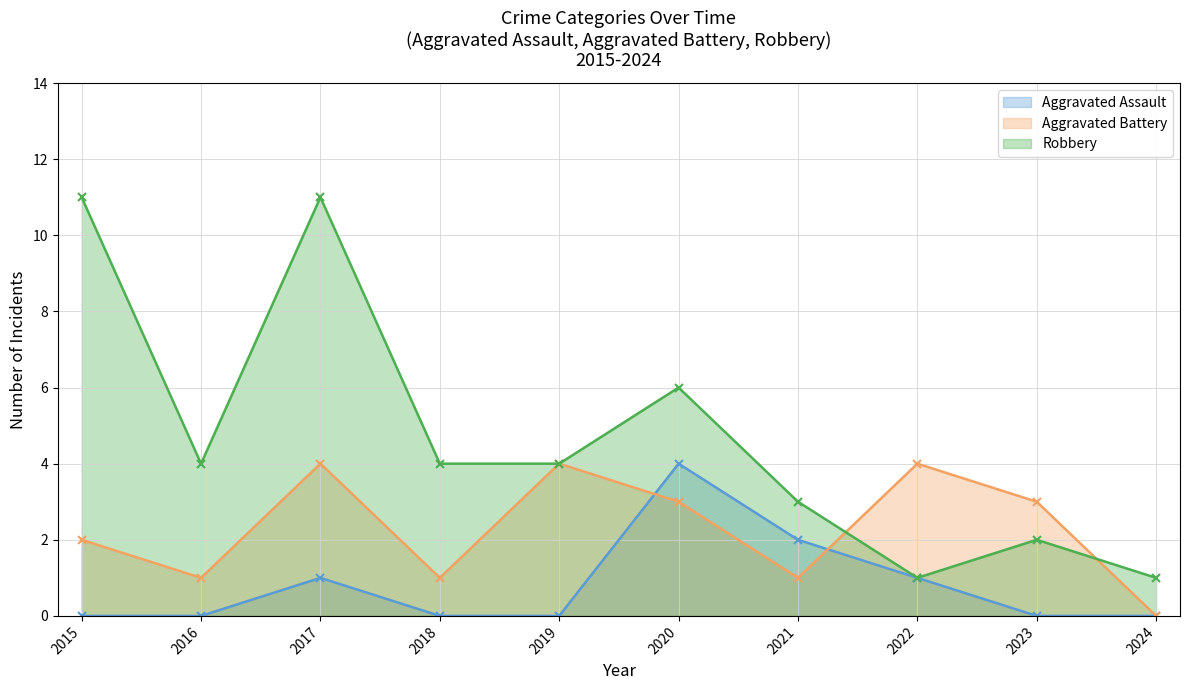

The value of Robbery at 2022 is 1. True or false?

True